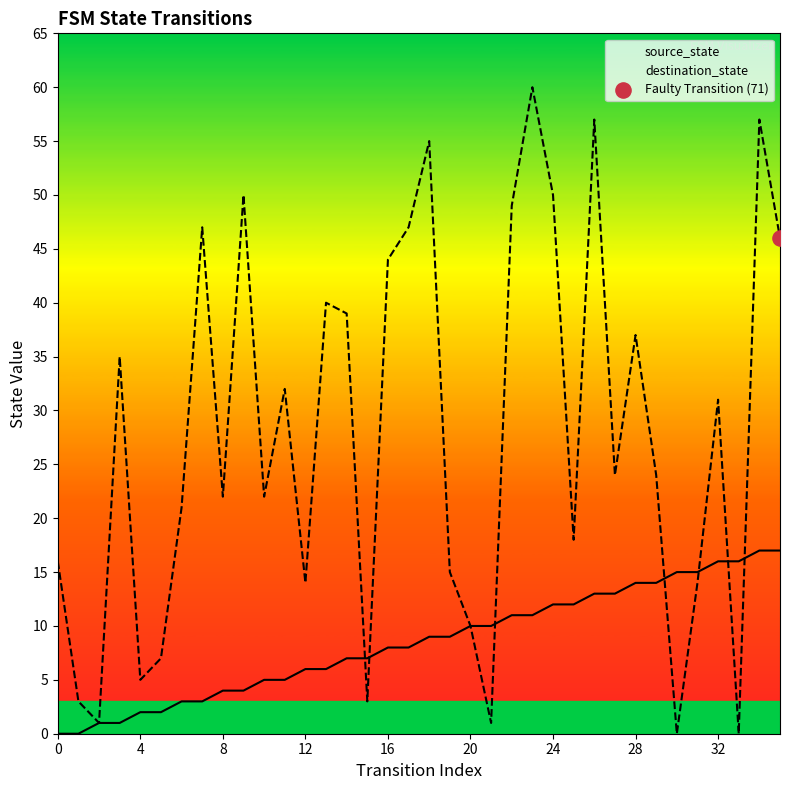

Which series has the largest total across all categories?

destination_state